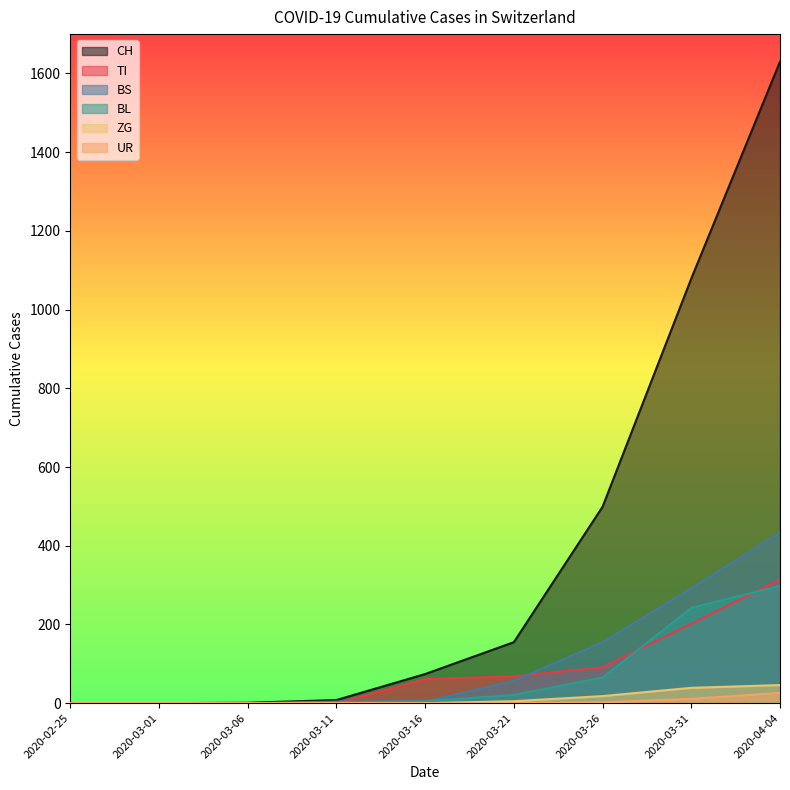

Reading left to right, what are all the values shown in this chart?

CH: 2020-02-25=0	2020-03-01=0	2020-03-06=1	2020-03-11=8	2020-03-16=74	2020-03-21=155	2020-03-26=499	2020-03-31=1079	2020-04-04=1630
TI: 2020-02-25=0	2020-03-01=0	2020-03-06=0	2020-03-11=0	2020-03-16=61	2020-03-21=68	2020-03-26=91	2020-03-31=202	2020-04-04=314
BL: 2020-02-25=0	2020-03-01=0	2020-03-06=0	2020-03-11=2	2020-03-16=5	2020-03-21=21	2020-03-26=65	2020-03-31=242	2020-04-04=298
BS: 2020-02-25=0	2020-03-01=0	2020-03-06=0	2020-03-11=4	2020-03-16=4	2020-03-21=57	2020-03-26=155	2020-03-31=292	2020-04-04=434
ZG: 2020-02-25=0	2020-03-01=0	2020-03-06=0	2020-03-11=0	2020-03-16=0	2020-03-21=5	2020-03-26=18	2020-03-31=39	2020-04-04=46
UR: 2020-02-25=0	2020-03-01=0	2020-03-06=0	2020-03-11=0	2020-03-16=0	2020-03-21=0	2020-03-26=2	2020-03-31=11	2020-04-04=26